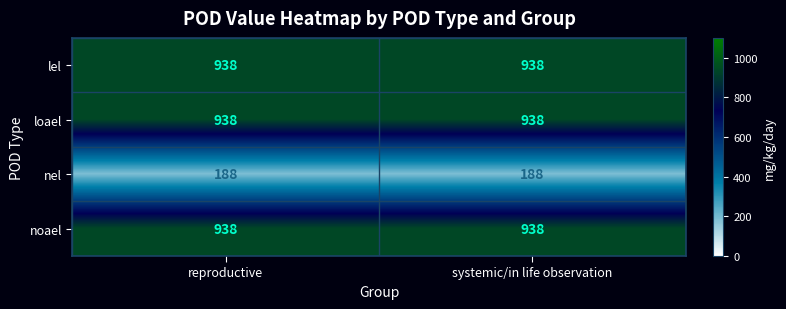

Read the lel value at systemic/in life observation.

938